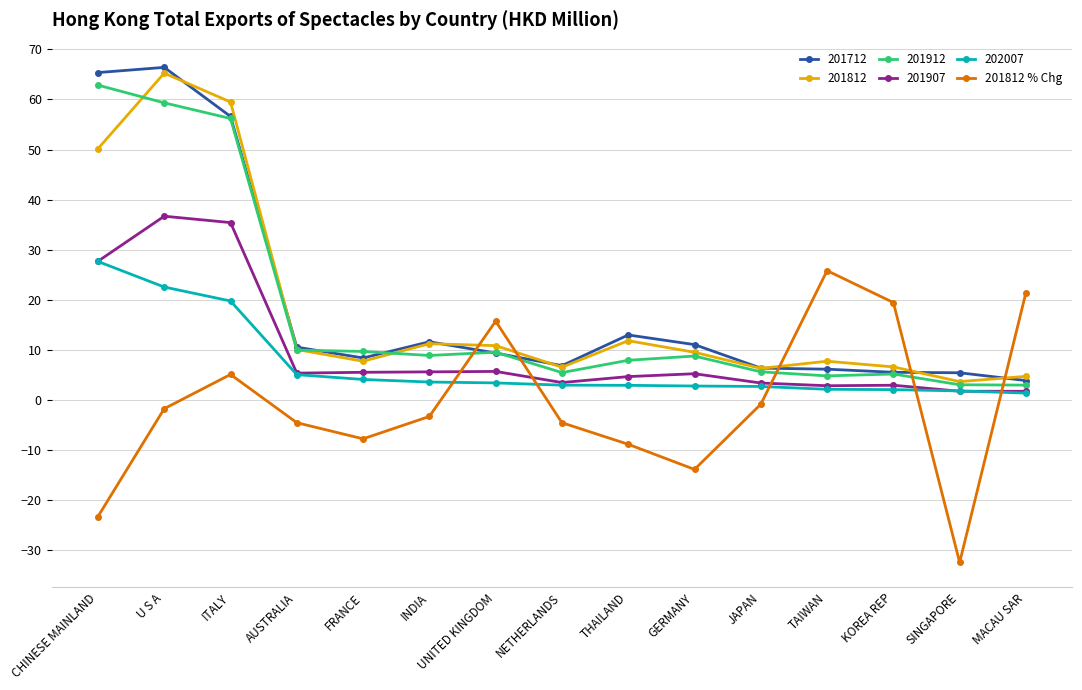

What is the value of the 201712 point at the 15th from the left?

3.9